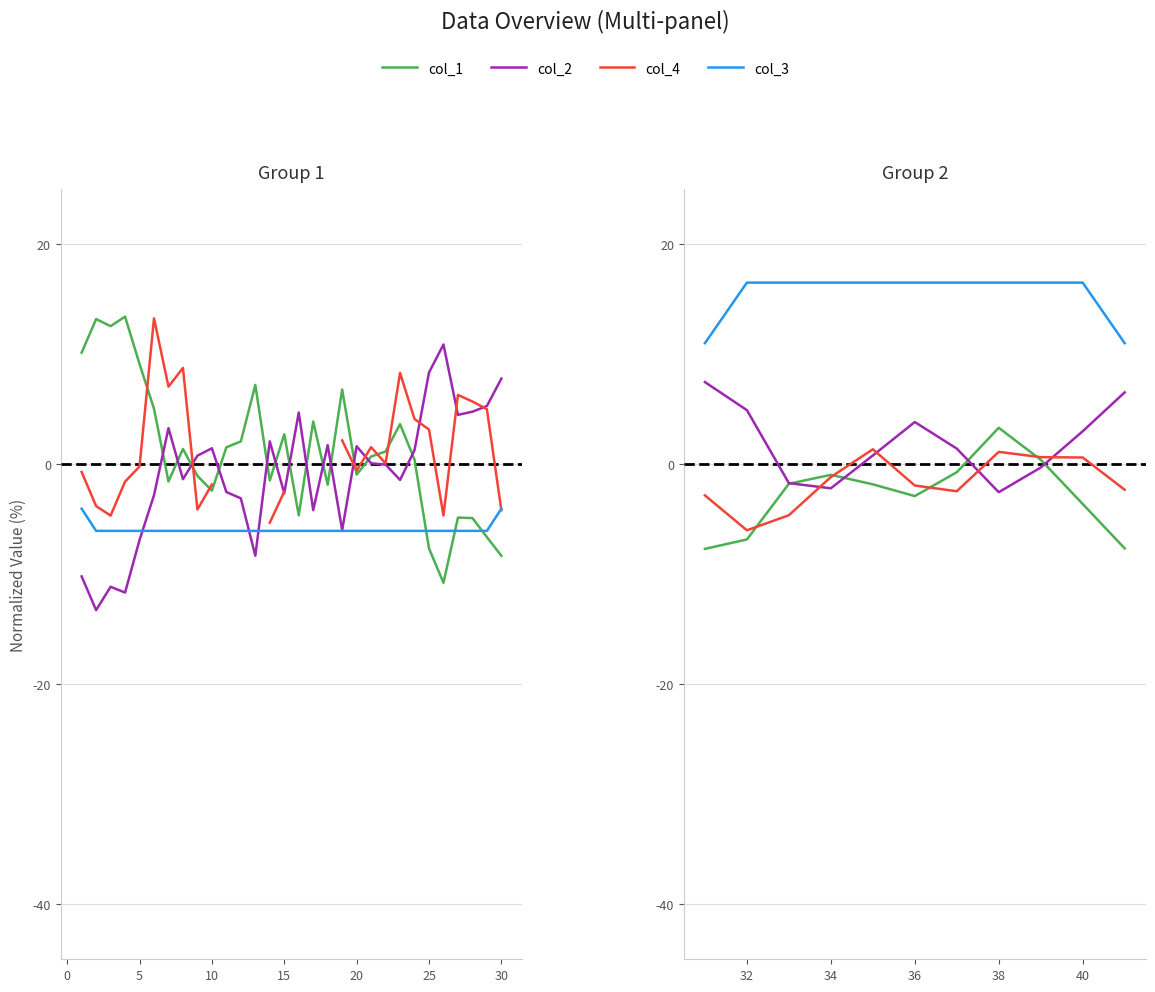

What is the difference between the maximum and second lowest values in the col_1 series?

11.0